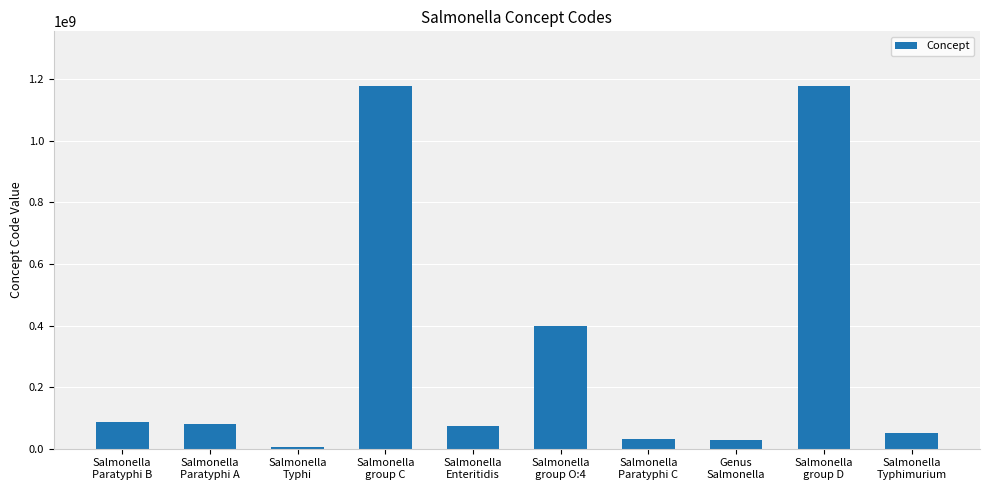

What is the difference between the second highest and minimum values?

1173437006